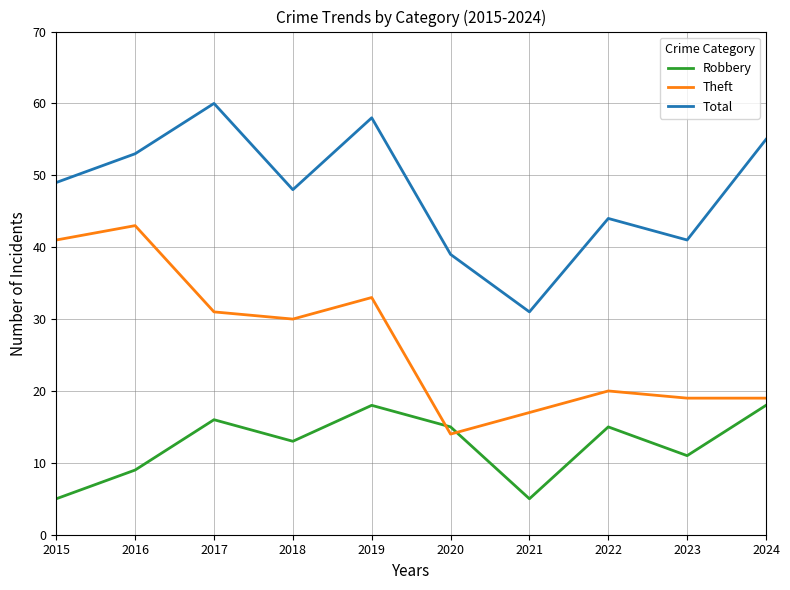

At 2017, list the series in order from largest to smallest.

Total, Theft, Robbery